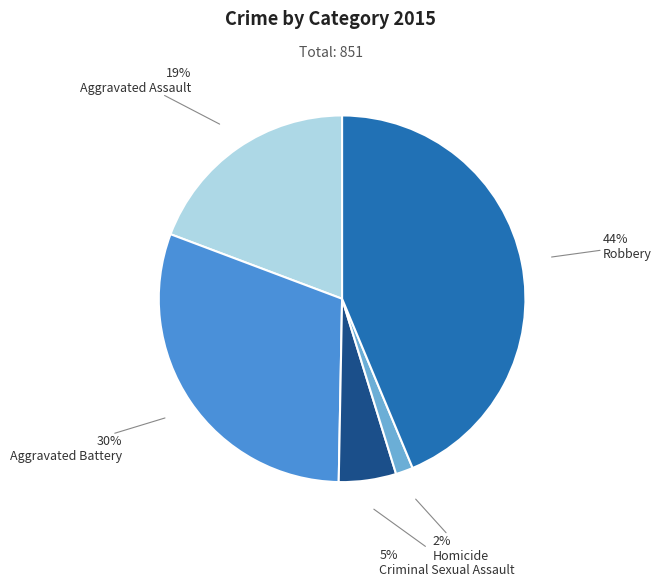

To the nearest percent, what is the difference between the largest and smallest slice percentages?

42%